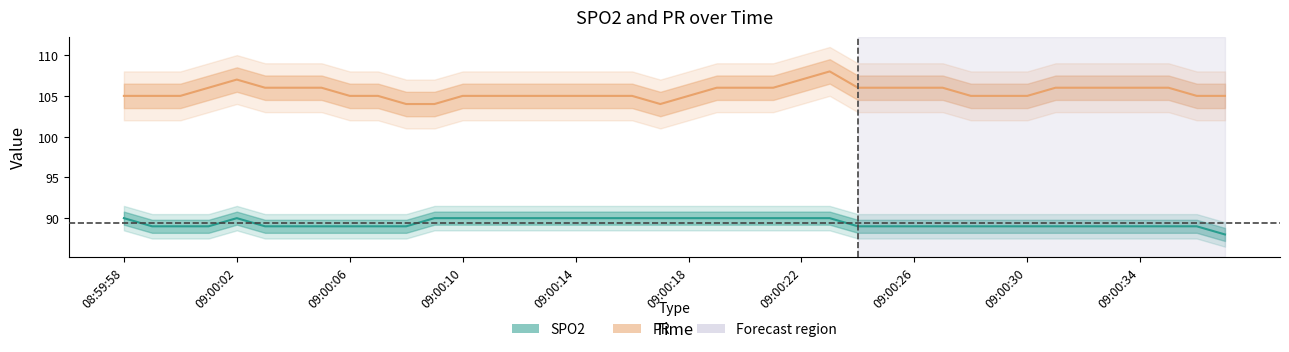

True or false: PR and SPO2 cross at least once.

False